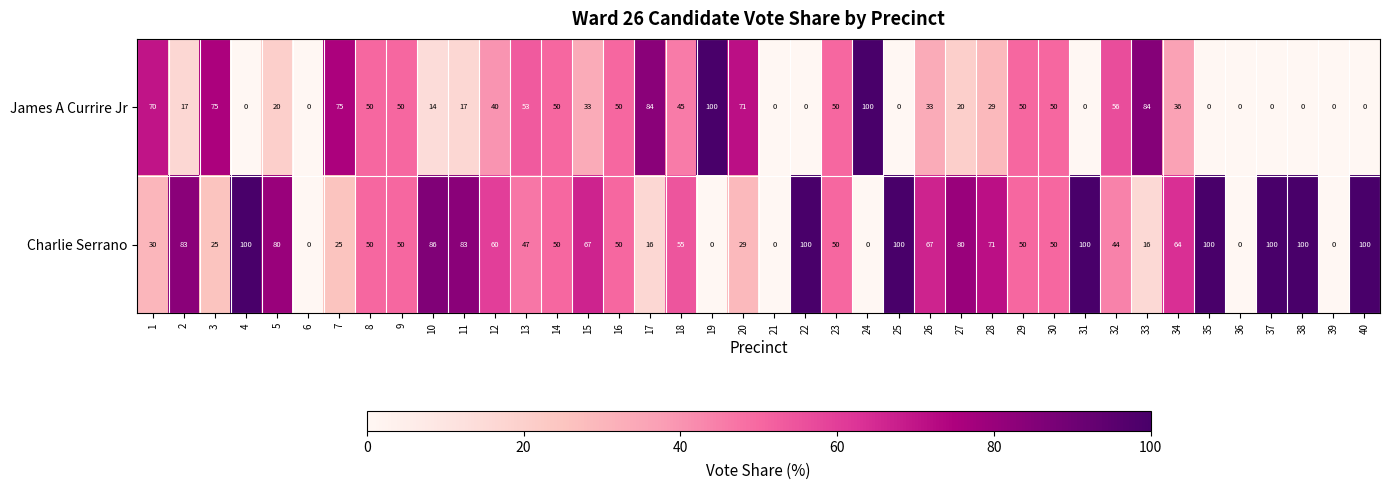

What value does the James A Currire Jr series have at 30, to the nearest 50?

50